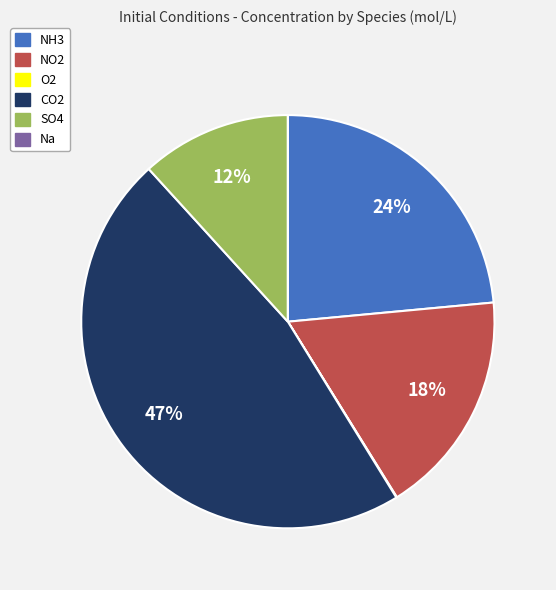

Is it true that NH3 is 15% of the pie?

False